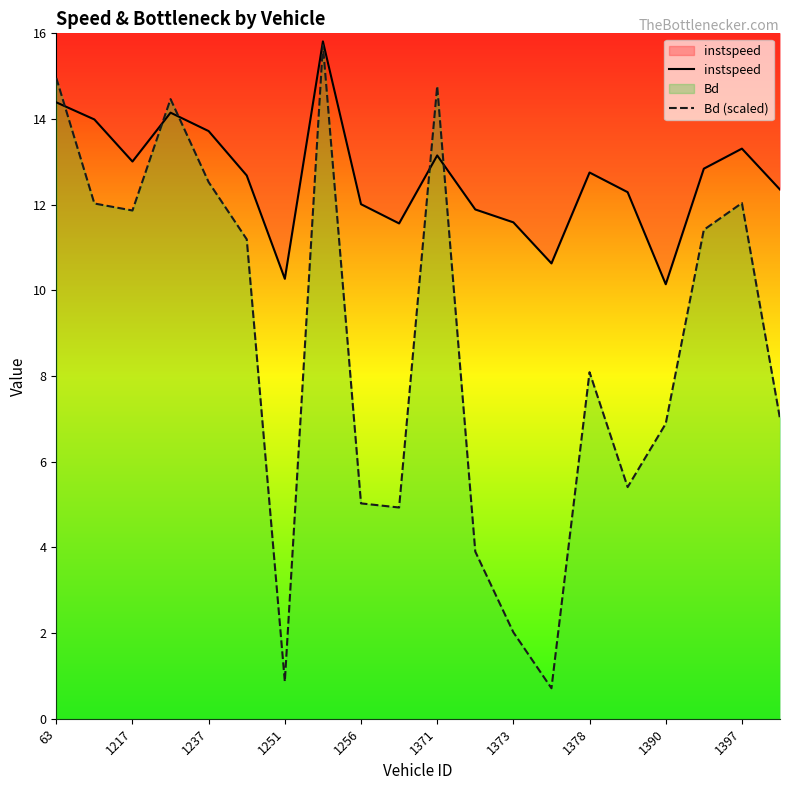

What are all the series names shown in the legend?

instspeed, Bd (scaled)